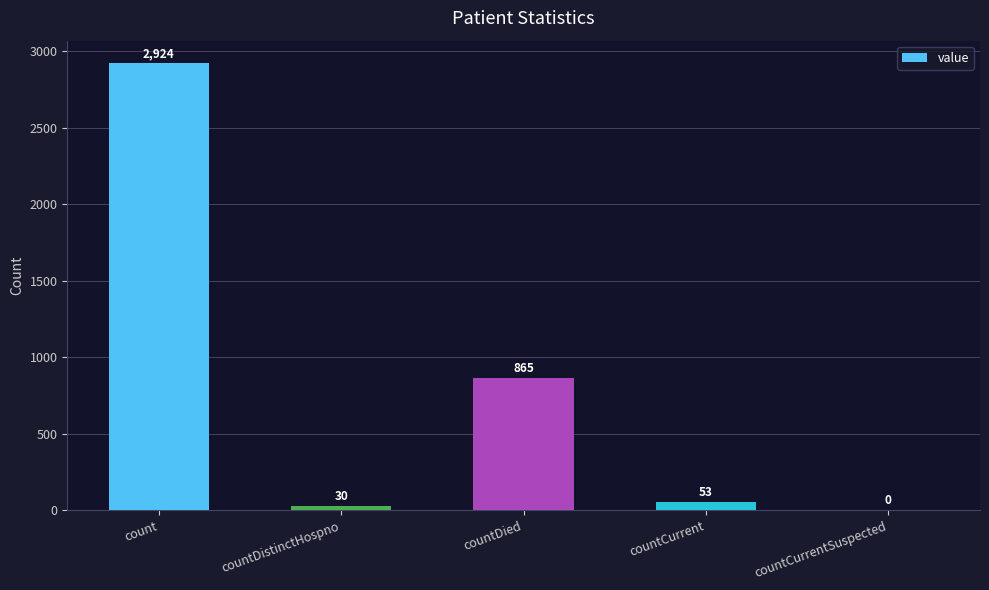

Reading left to right, transcribe all the data shown in this chart.

count=2924	countDistinctHospno=30	countDied=865	countCurrent=53	countCurrentSuspected=0